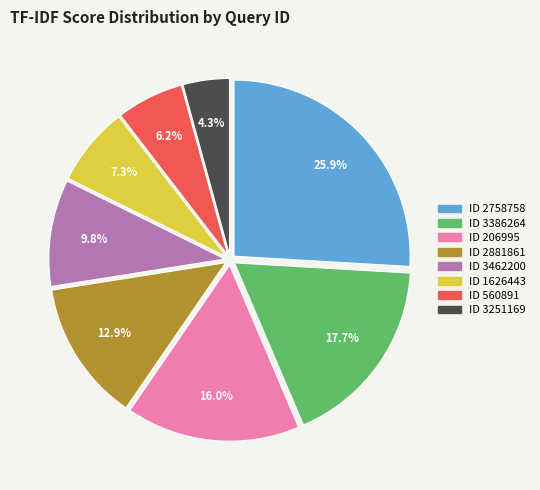

Is there a majority slice in this chart?

No